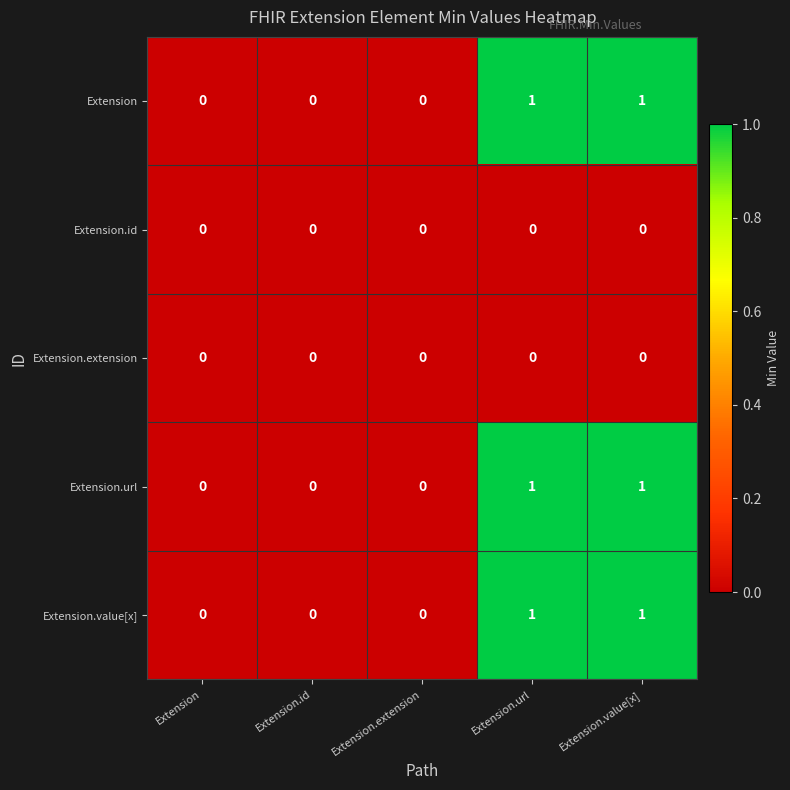

True or false: Extension.extension has a value of 0 at Extension.url.

True